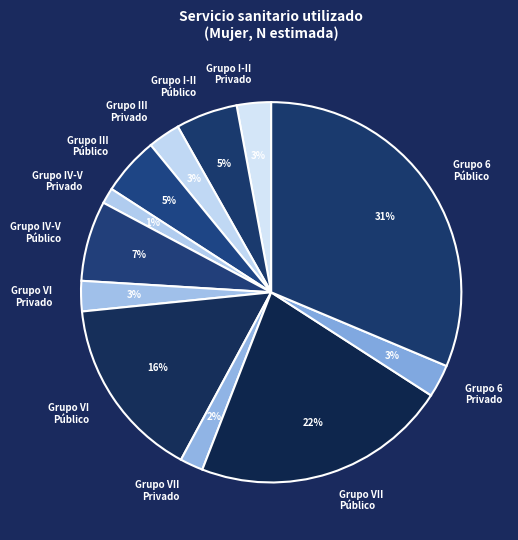

Is Grupo IV-V Público the majority of the pie?

No